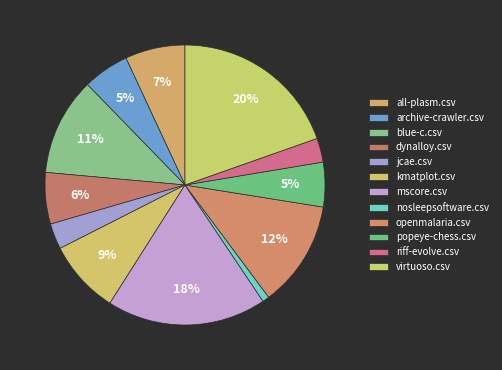

How many slices are in this pie chart?

12